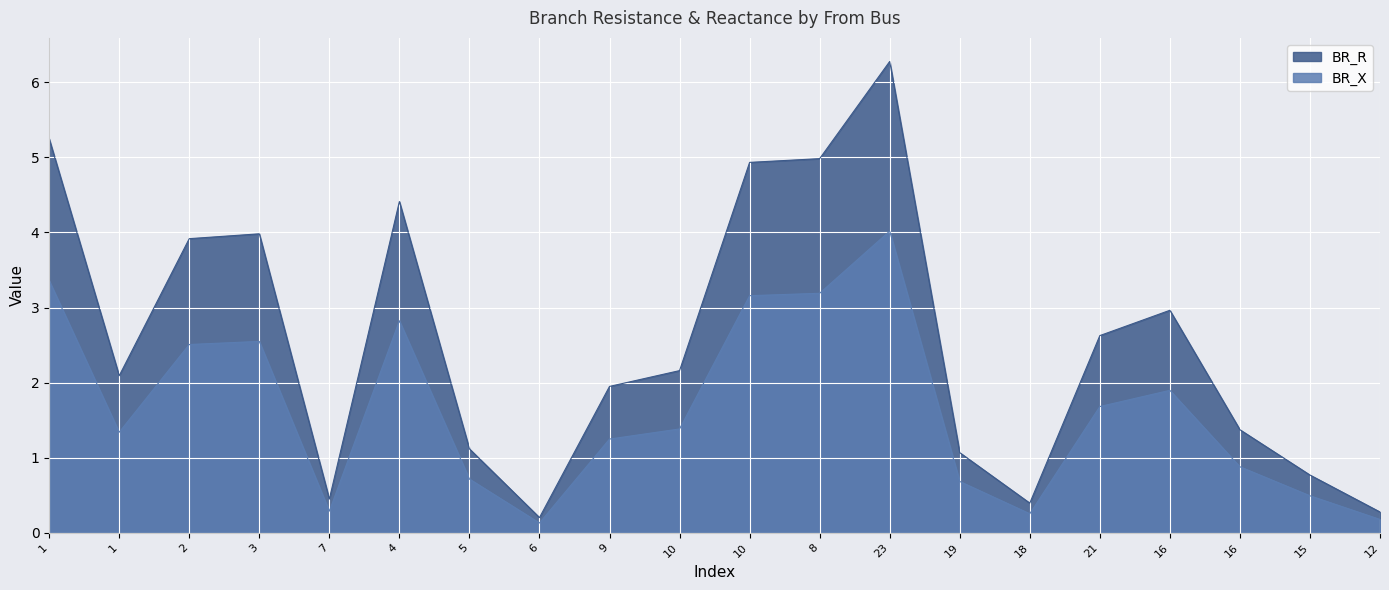

True or false: BR_X has more than 1 interior local peaks.

True